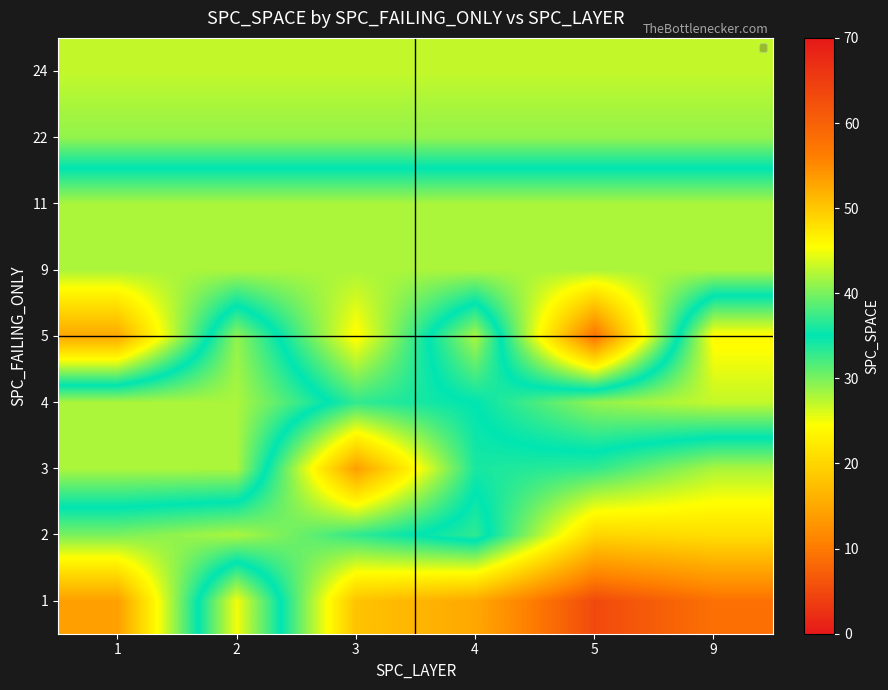

At which category does the chart reach its peak across all series?

9